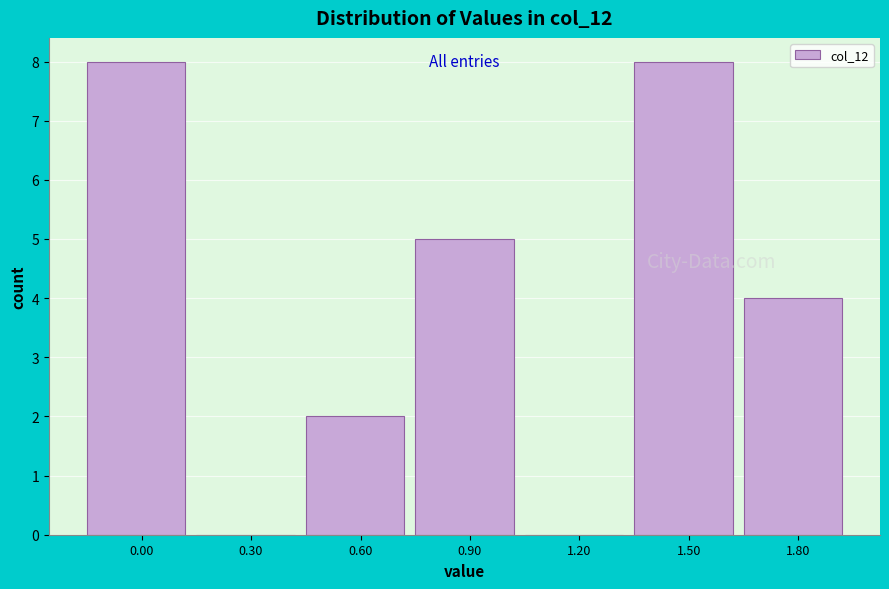

Reading right to left, list all the values displayed in this chart.

1.80=4	1.50=8	1.20=0	0.90=5	0.60=2	0.30=0	0.00=8